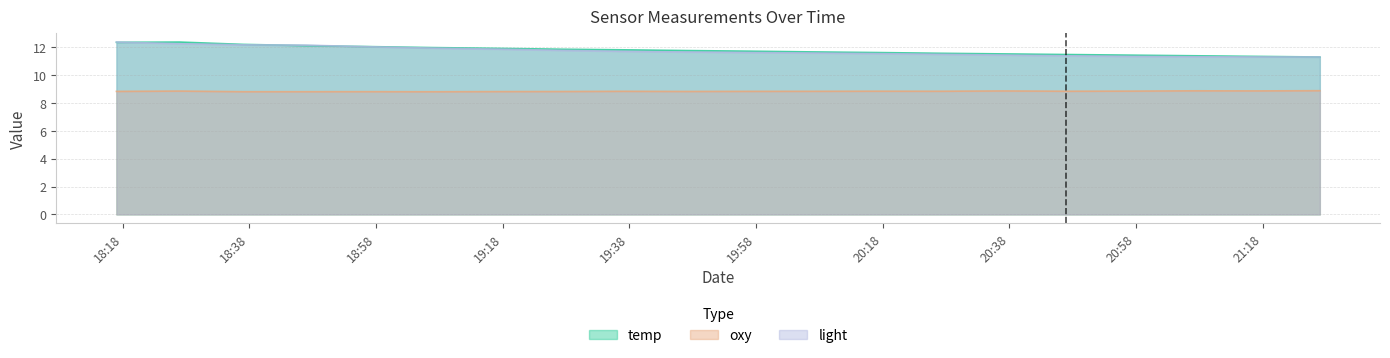

What is the label of the 4th point from the left?

2017-07-23 18:47